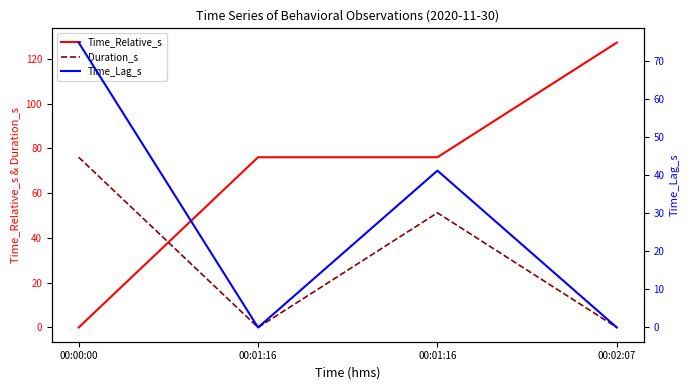

Reading left to right, what are all the values shown in this chart?

Time_Relative_s: 00:00:00=0.0	00:01:16=76.0	00:01:16=76.0	00:02:07=127.2
Duration_s: 00:00:00=76.0	00:01:16=-0.0	00:01:16=51.2	00:02:07=-0.0
Time_Lag_s: 00:00:00=74.8	00:01:16=-0.0	00:01:16=41.2	00:02:07=-0.0